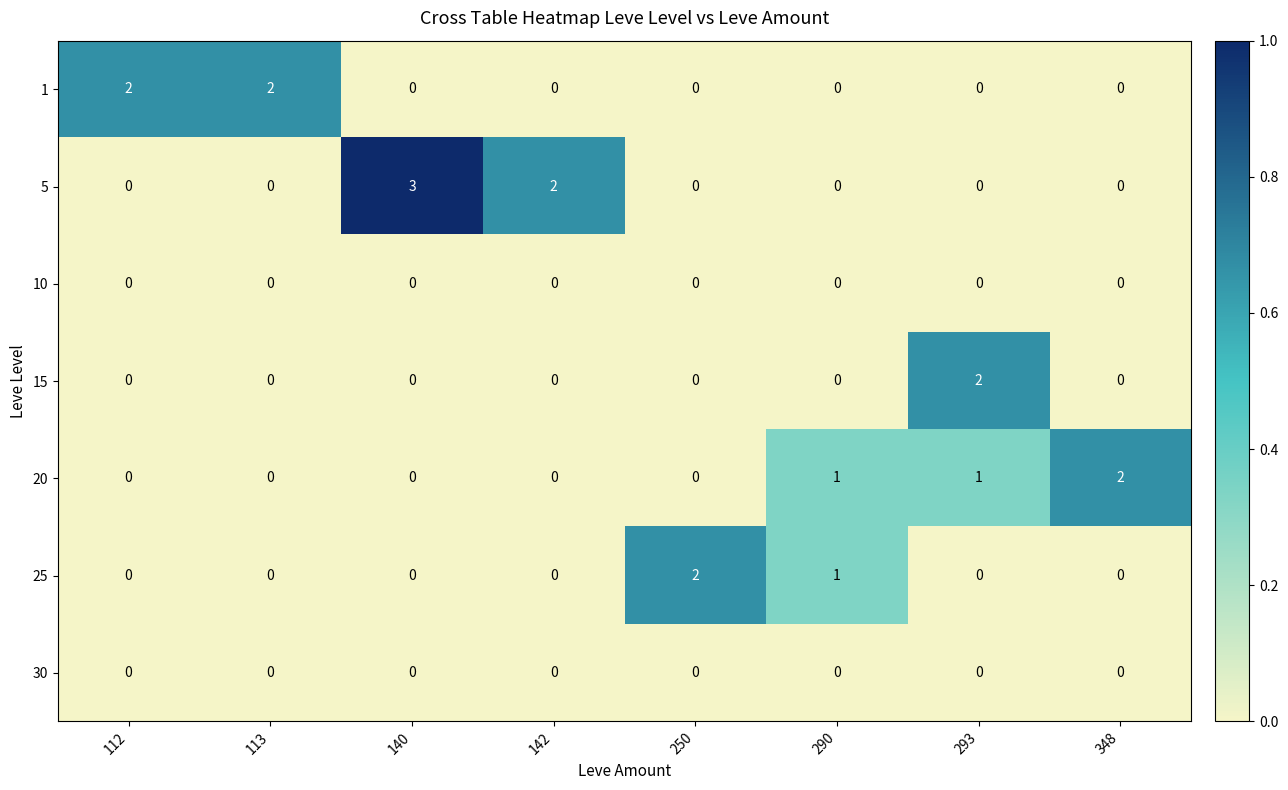

Is it true that 20 equals 0 at 293?

False